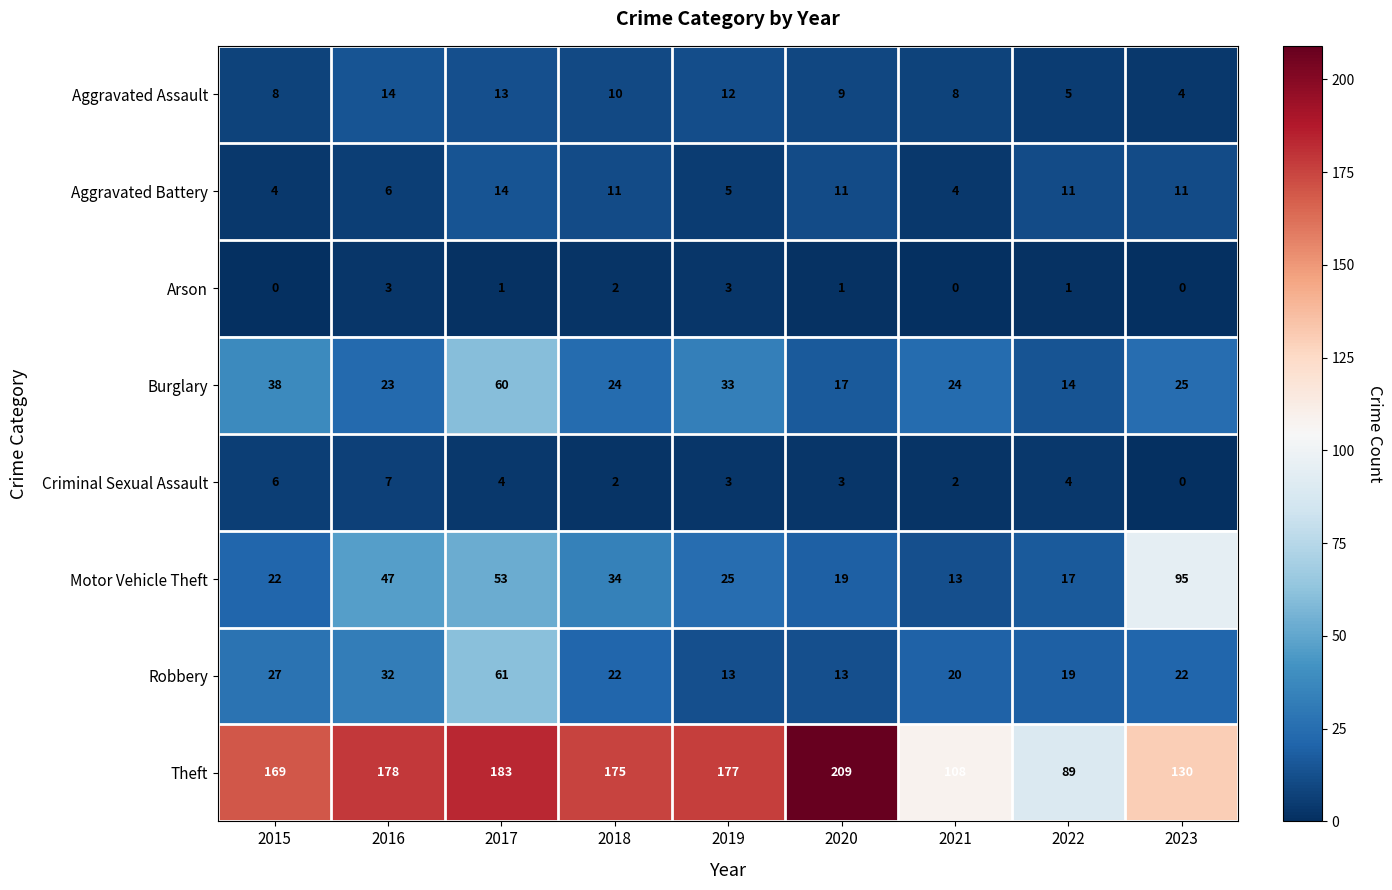

Is it true that Burglary equals 15 at 2018?

False